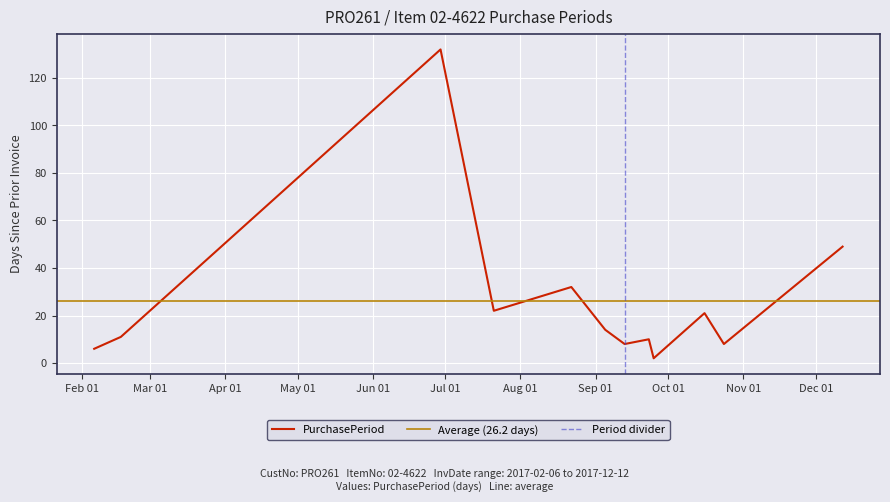

What is the maximum value shown in the chart?

132